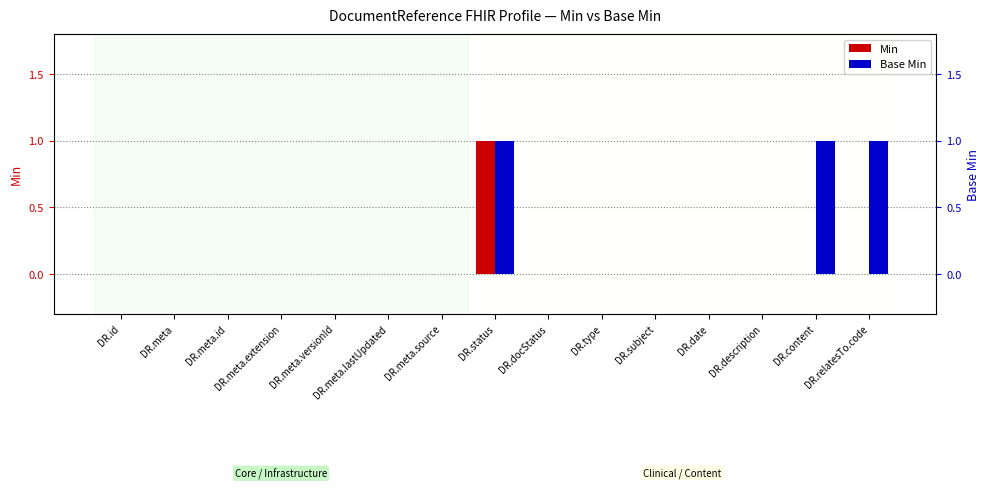

What is the value of the Min bar at the 8th from the left?

1